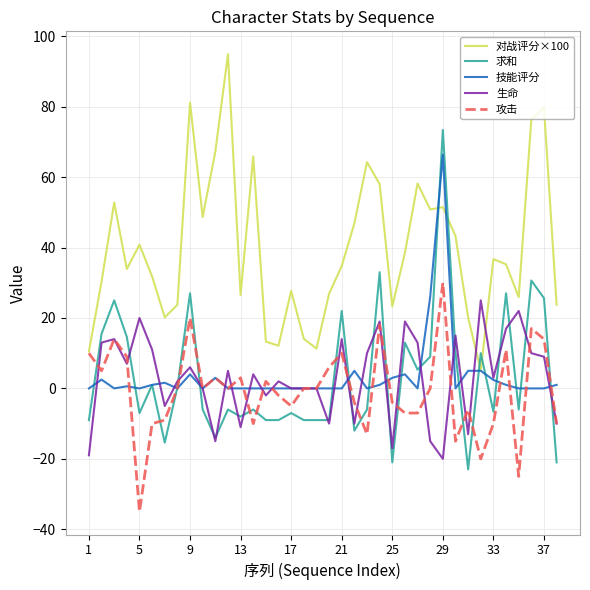

What is the minimum value for 求和?

-23.0